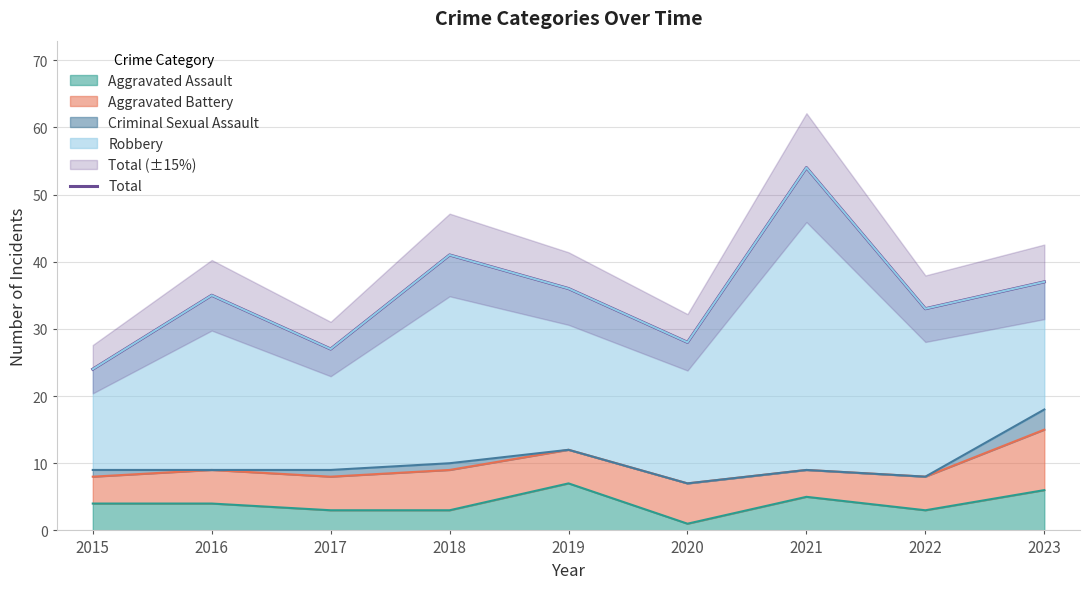

How many interior local valleys (lower than both neighbors) does the data have?

3